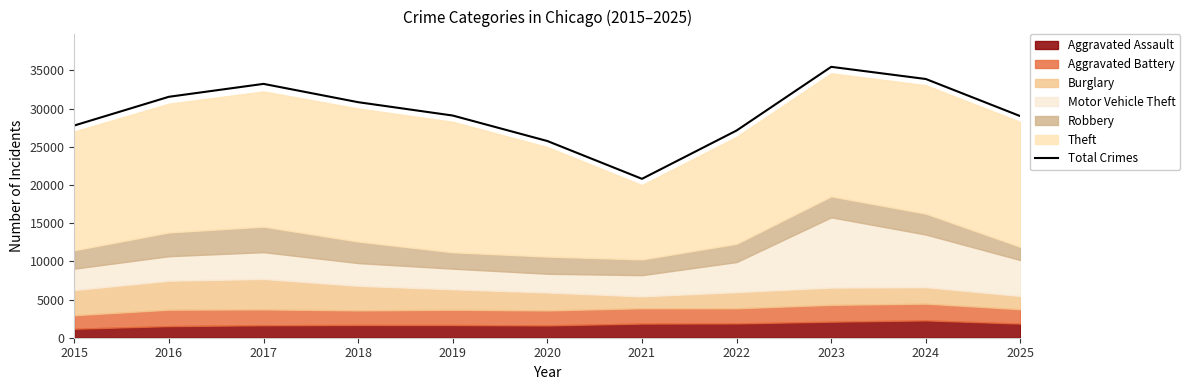

Approximately how many times larger is the value at 2021 compared to 2017?

0.6